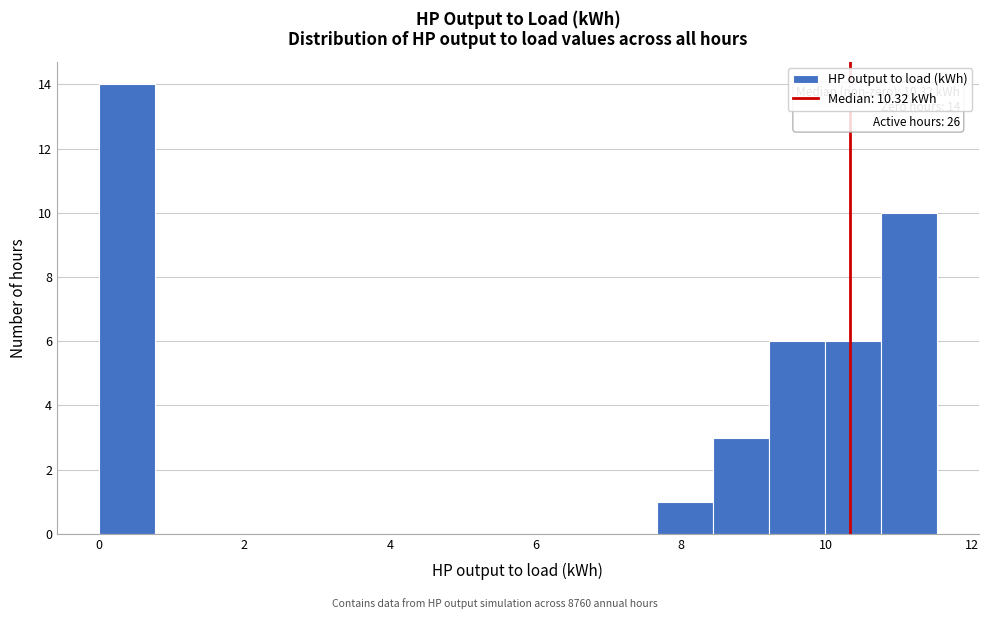

Around what value on the x-axis is the tallest bar? Give the approximate position of its centre, as read against the axis.

0.4